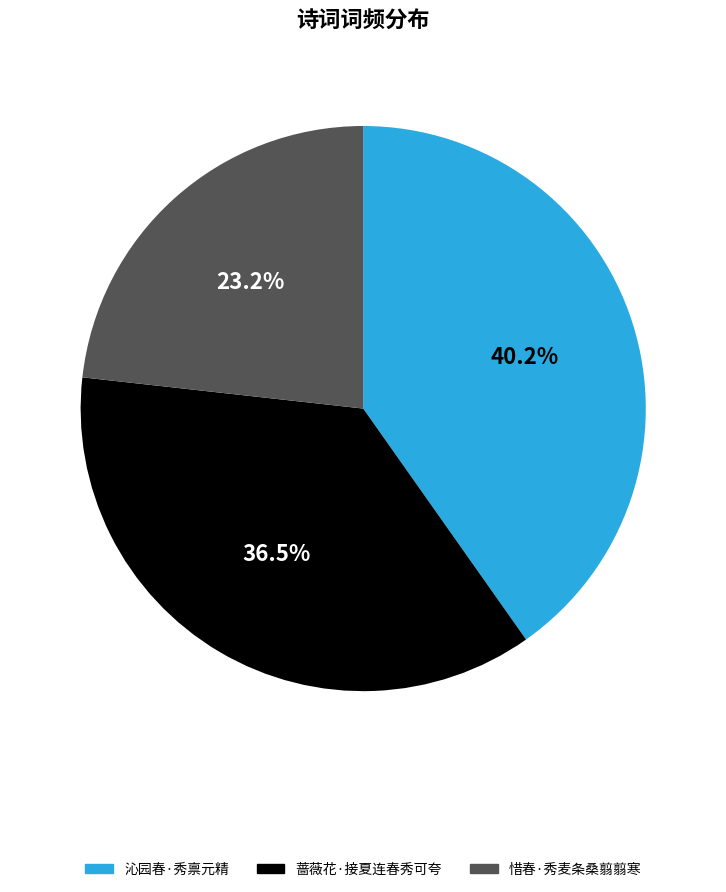

True or false: 惜春·秀麦条桑翦翦寒 accounts for 23% of the total.

True